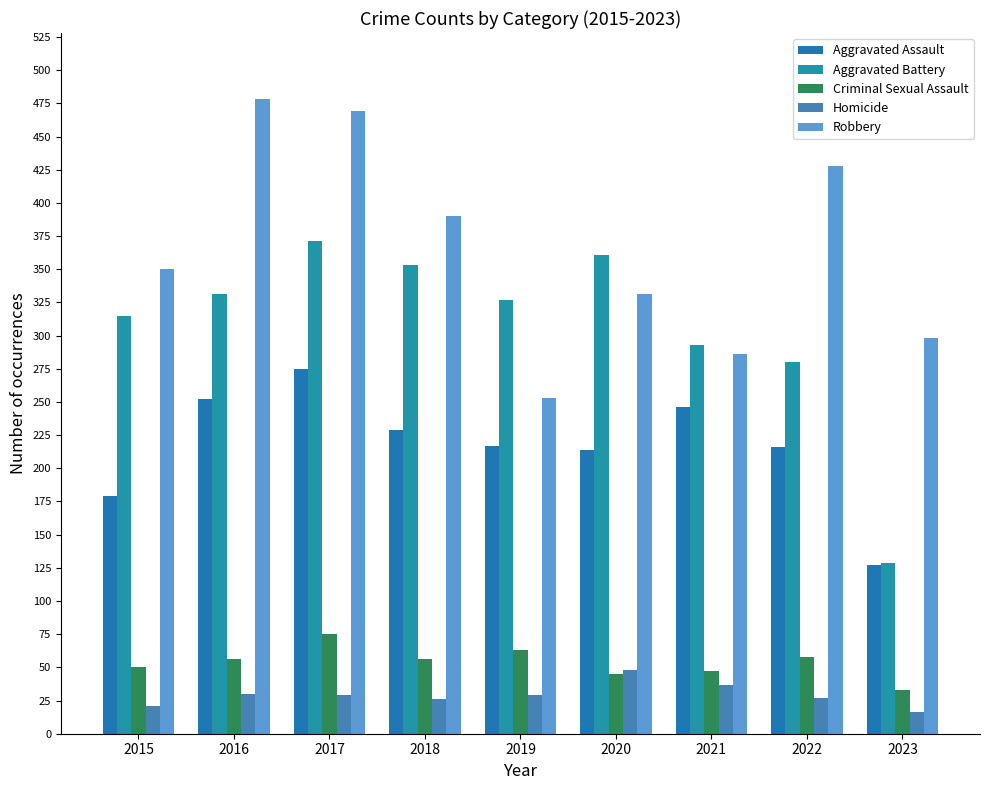

At 2022, list the series in order from smallest to largest.

Homicide, Criminal Sexual Assault, Aggravated Assault, Aggravated Battery, Robbery